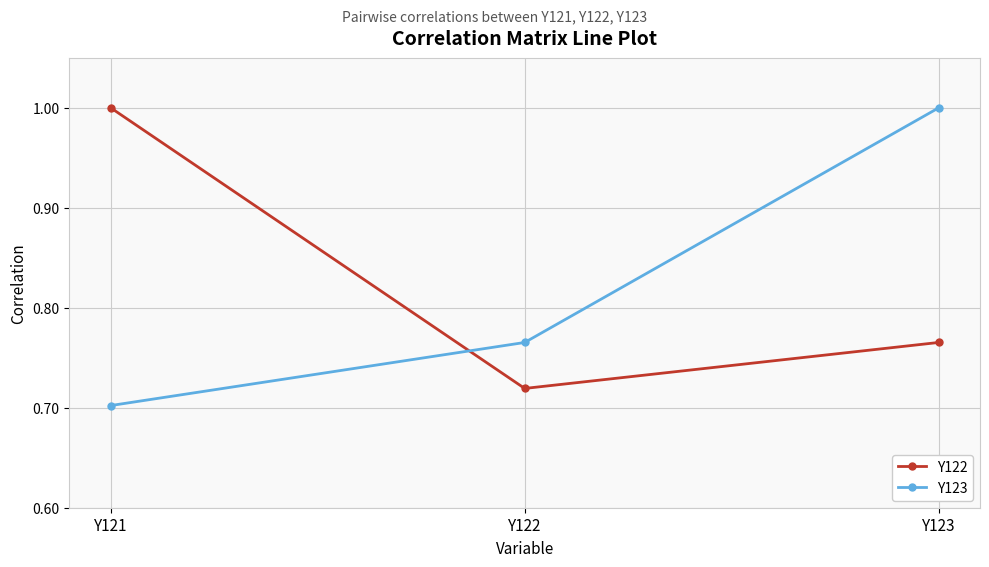

What is the maximum value shown in the chart?

1.0